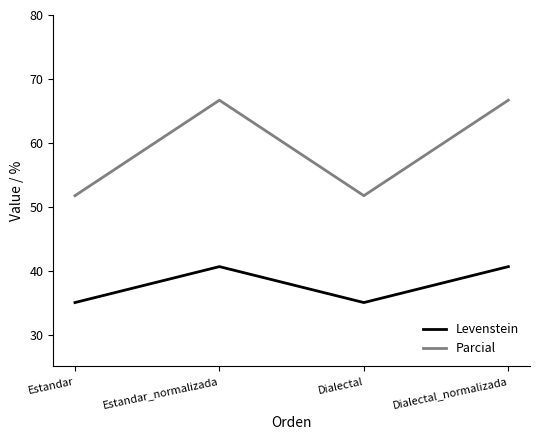

What are all the series names shown in the legend?

Levenstein, Parcial